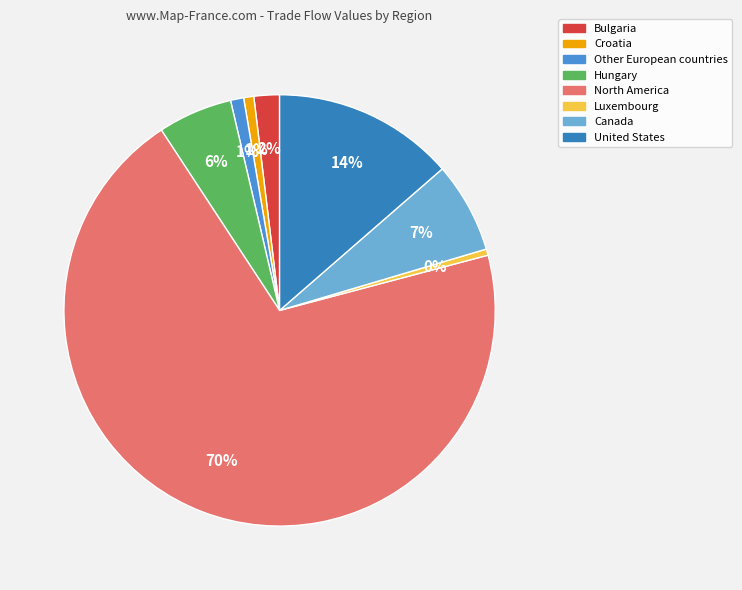

Which slice is the largest?

North America